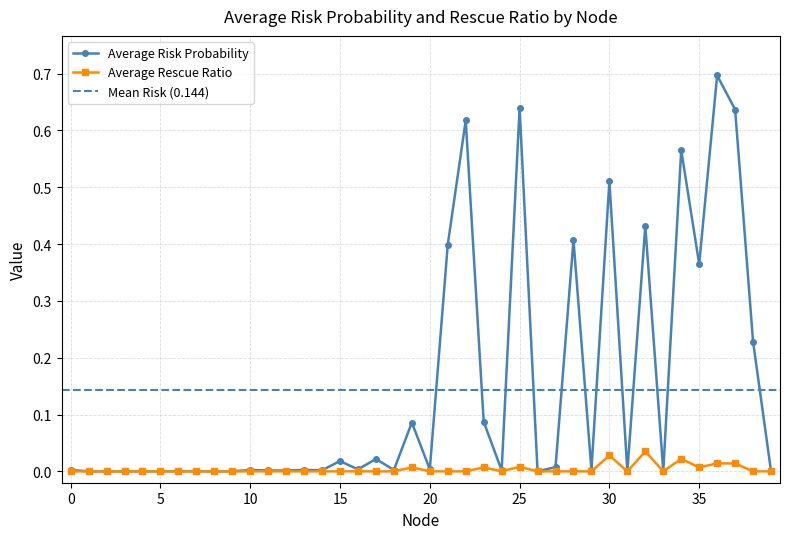

Is it true that Average Rescue Ratio equals -0.0 at 21?

False